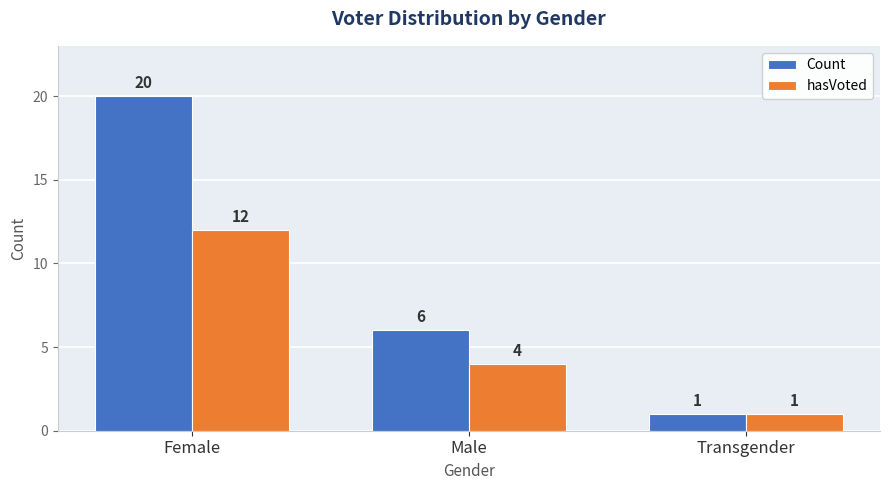

Reading left to right, list all the values displayed in this chart.

Count: Female=20	Male=6	Transgender=1
hasVoted: Female=12	Male=4	Transgender=1